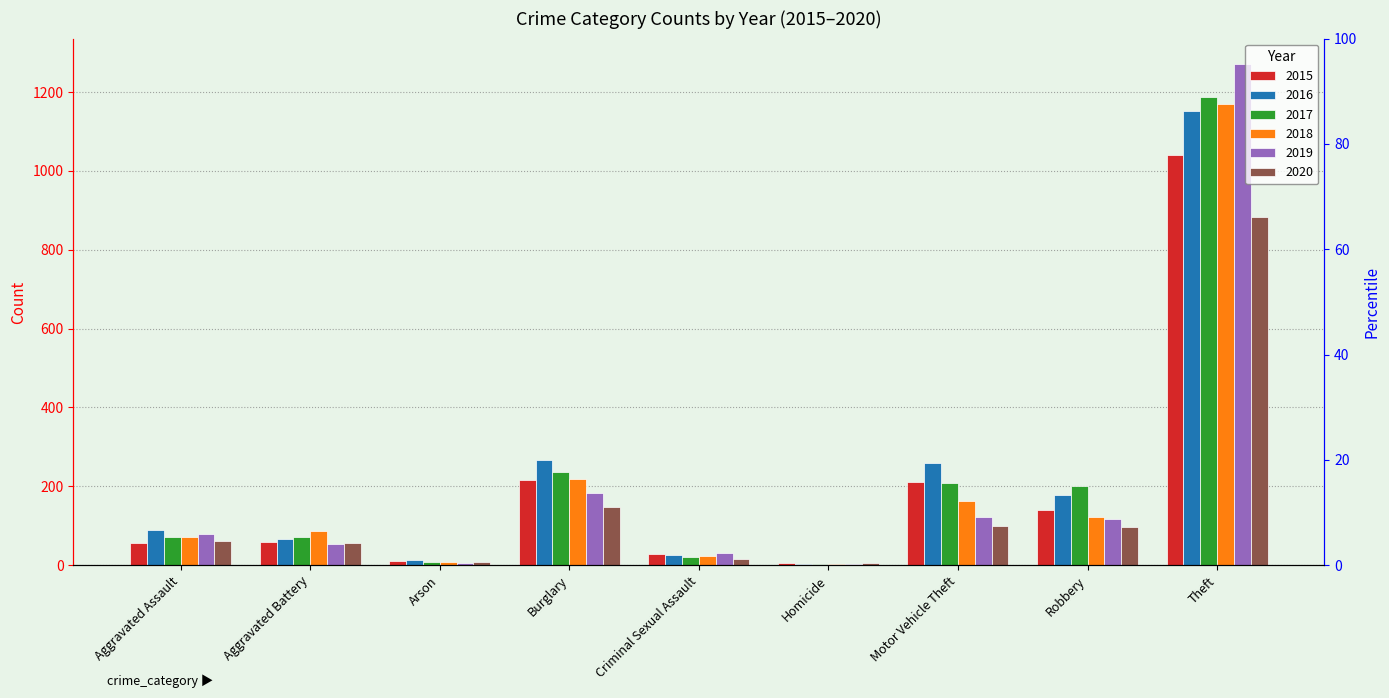

What is the total value across all series at Burglary?

1267